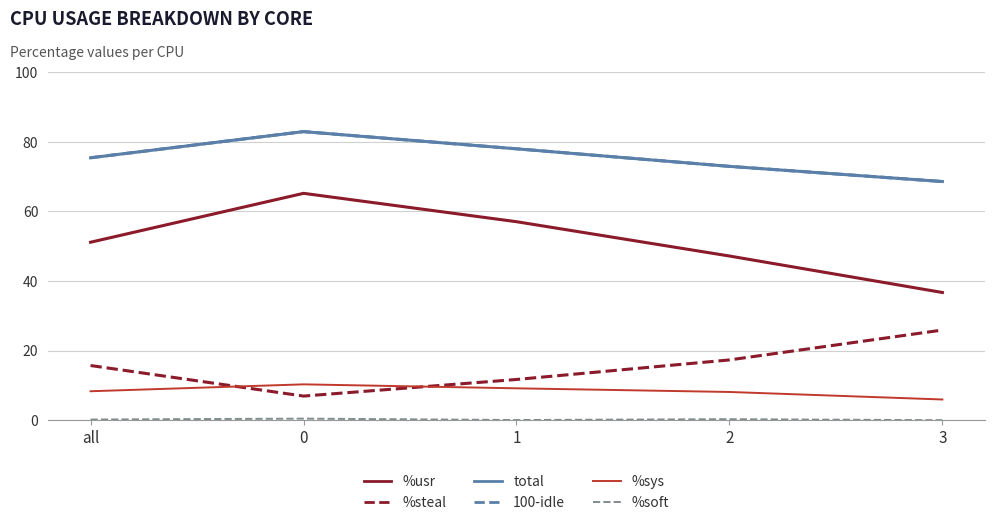

True or false: %usr and %sys intersect in this chart.

False